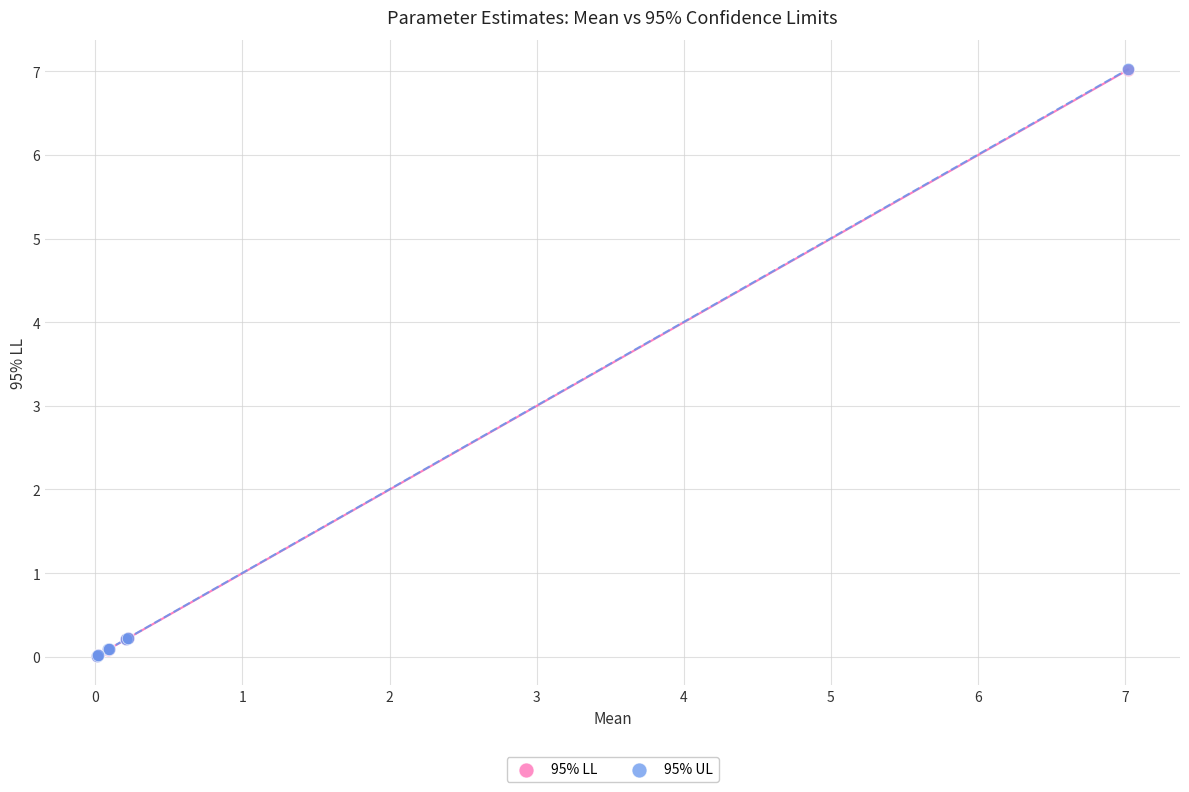

What are all the series names shown in the legend?

95% LL, 95% UL